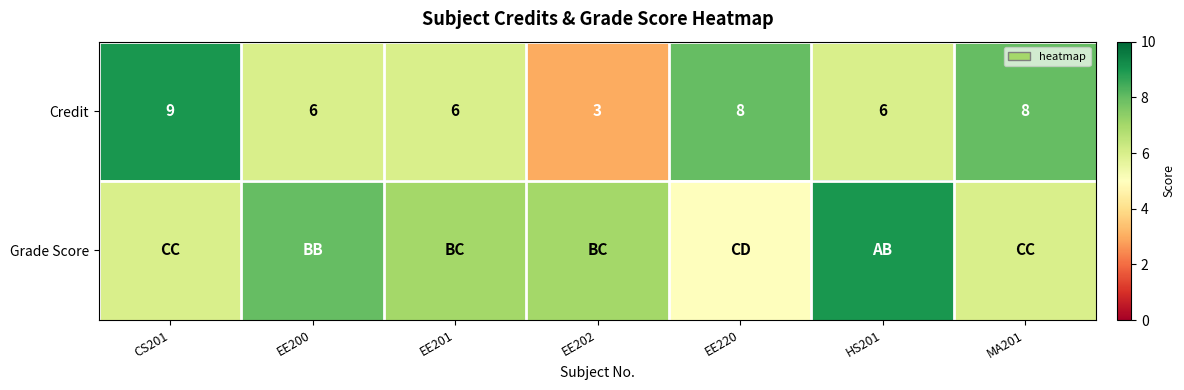

How many Credit values are between 6 and 8?

5